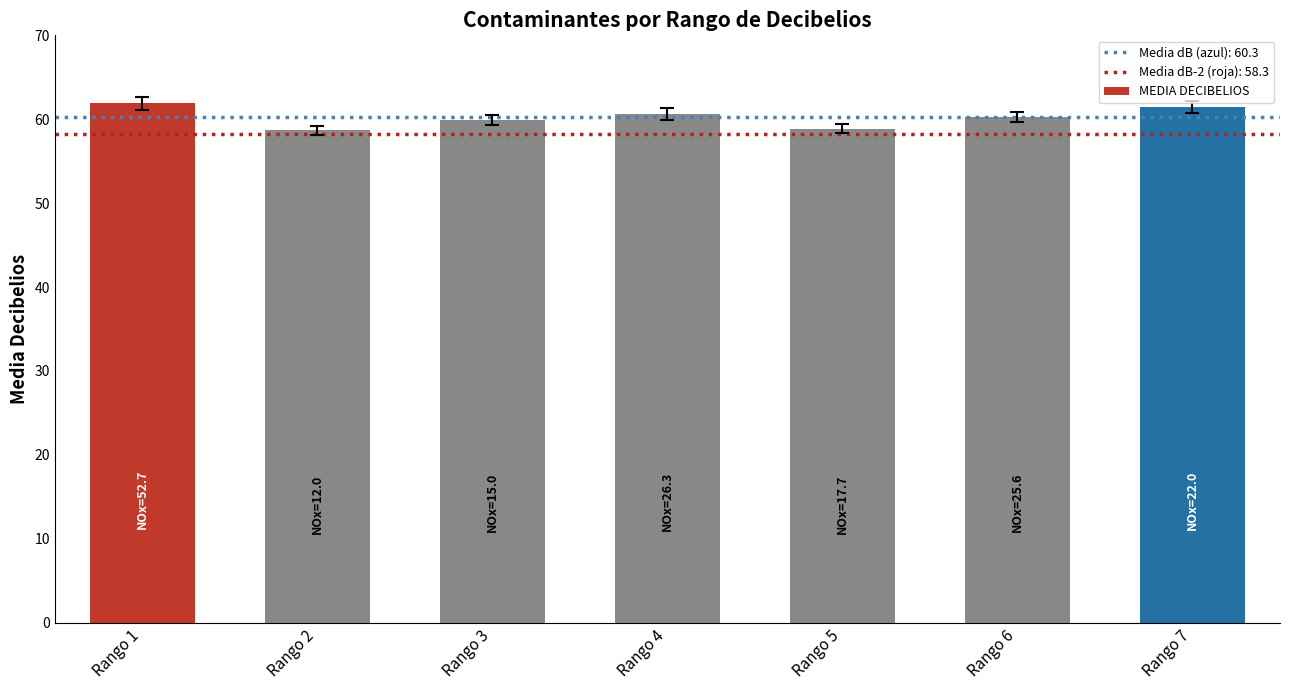

What is the difference between the second highest and minimum values?

2.8